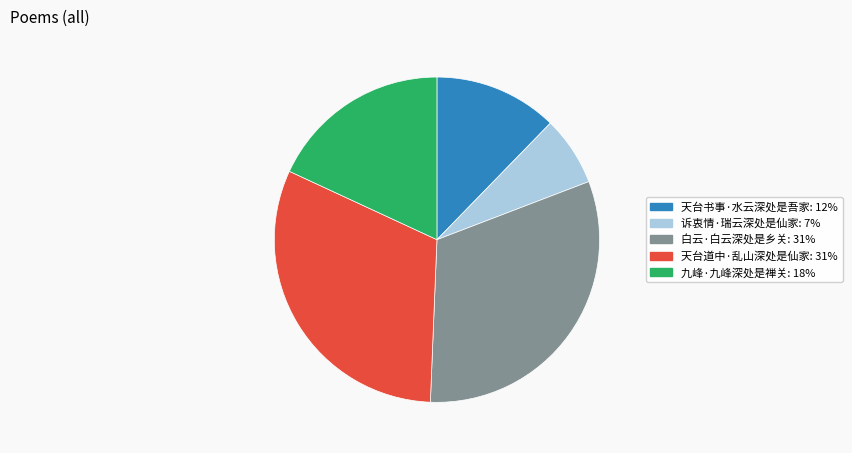

The 白云·白云深处是乡关 slice represents 40% of the pie. True or false?

False